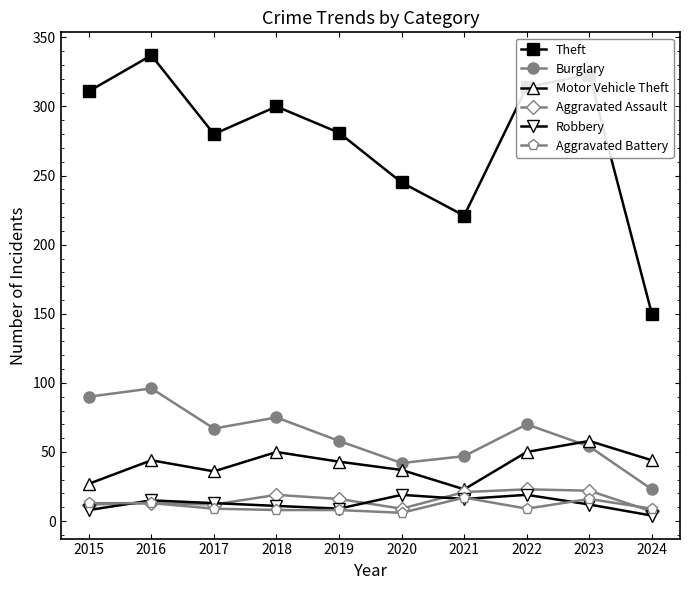

How many data points does each series have?

10